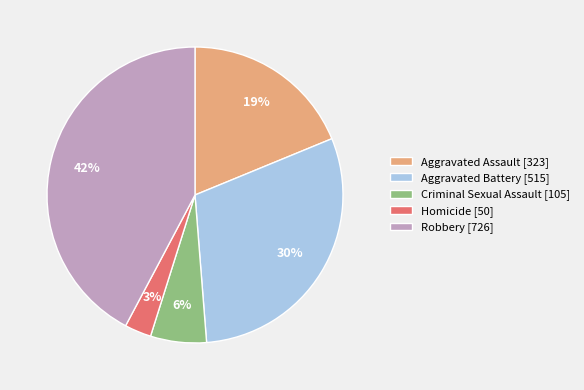

Does any single category account for the majority?

No